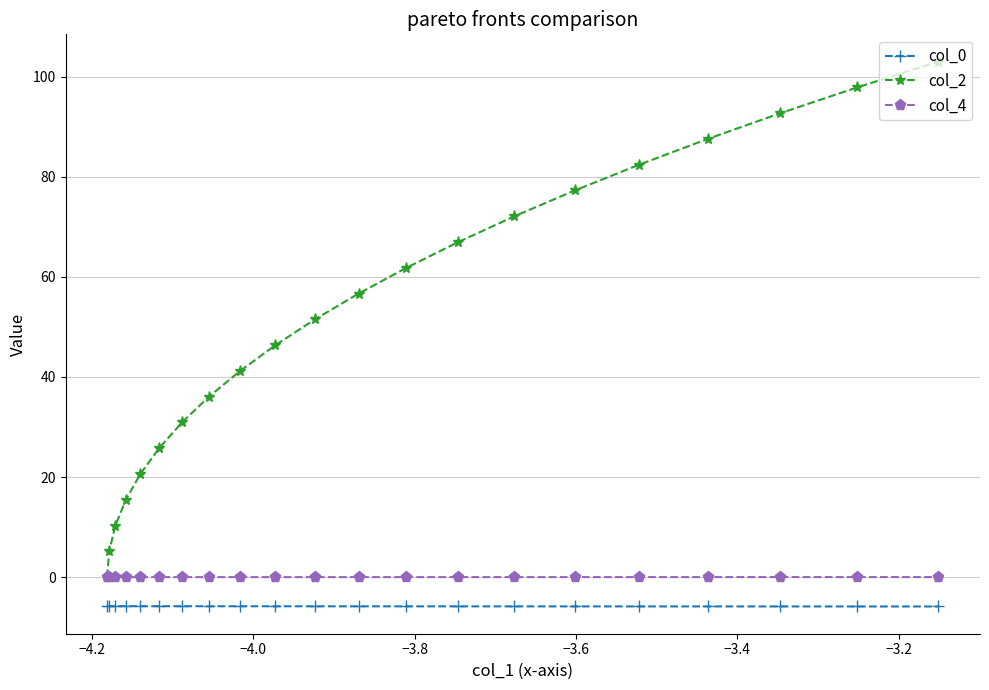

Does the chart display data point markers on the line(s)?

Yes